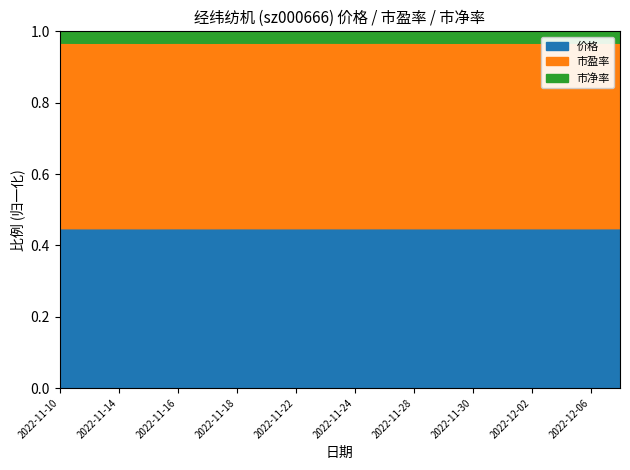

True or false: 市盈率 has a value of 6.1 at 2022-11-21.

False